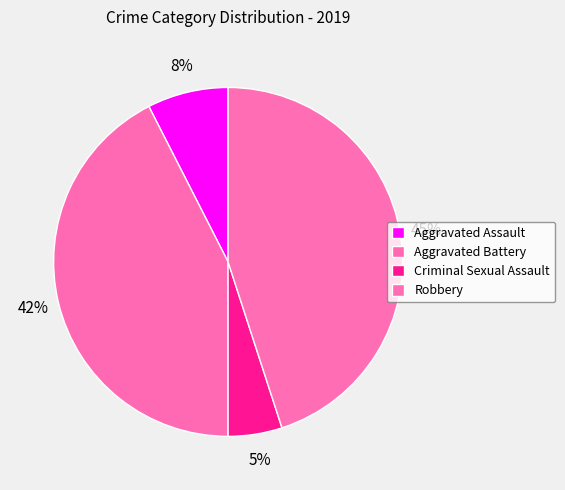

How many slices are in this pie chart?

4